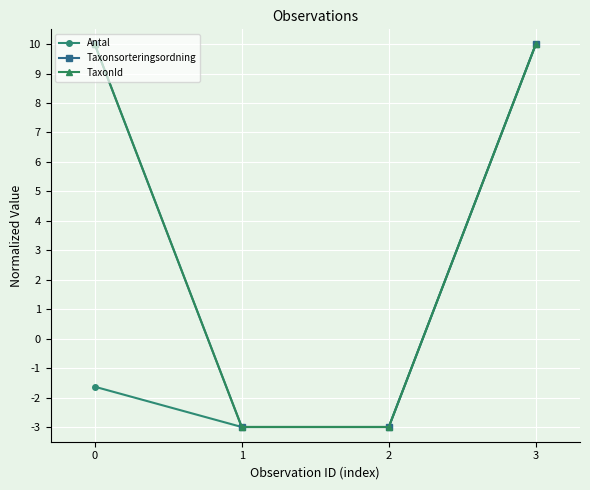

What is the sum of the TaxonId values at 2 and 1?

-6.0